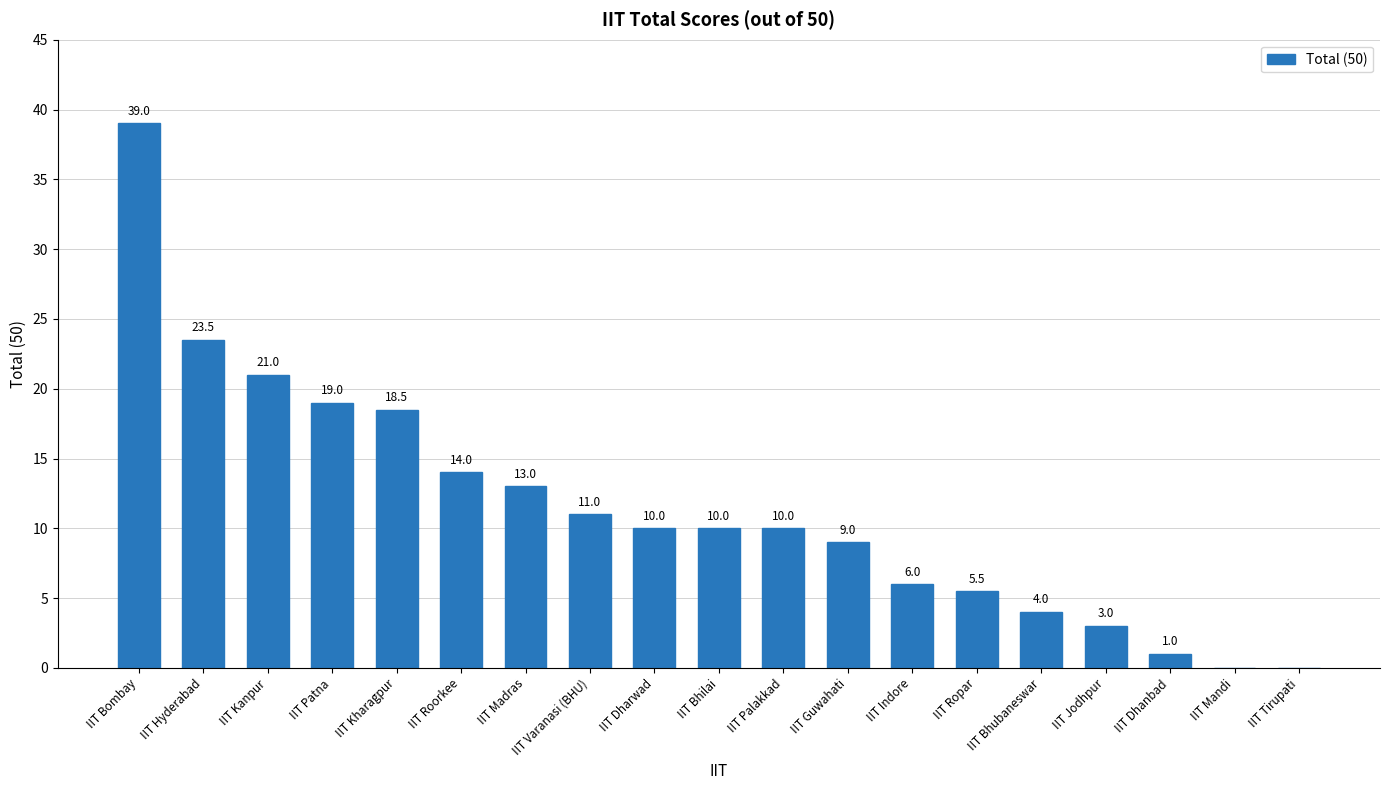

The value at IIT Varanasi (BHU) is 15.5. True or false?

False